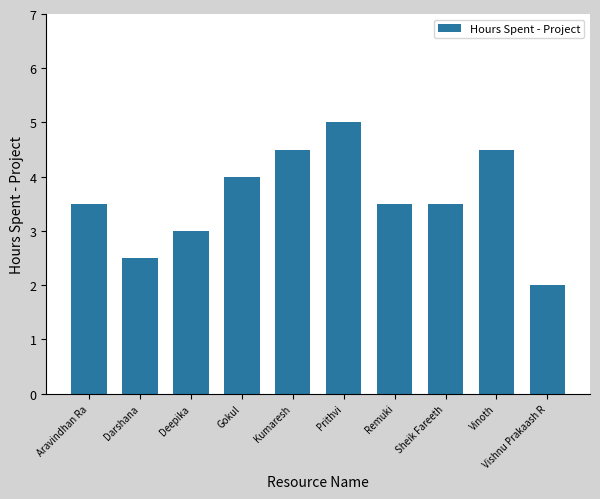

Approximately how many times larger is the value at Sheik Fareeth compared to Gokul?

0.9